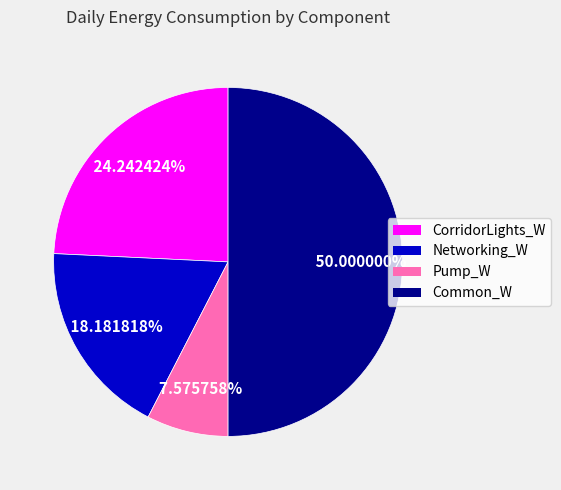

True or false: CorridorLights_W accounts for 15% of the total.

False